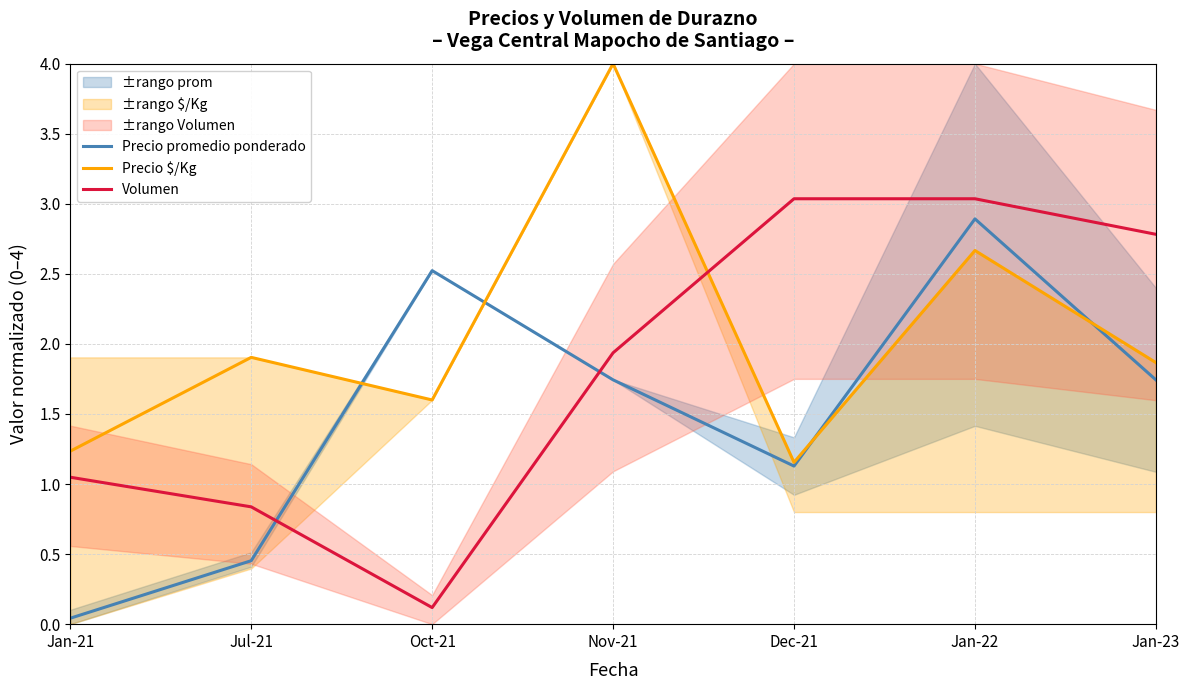

List the series in order of their overall mean, highest first.

Precio $/Kg, Volumen, Precio promedio ponderado